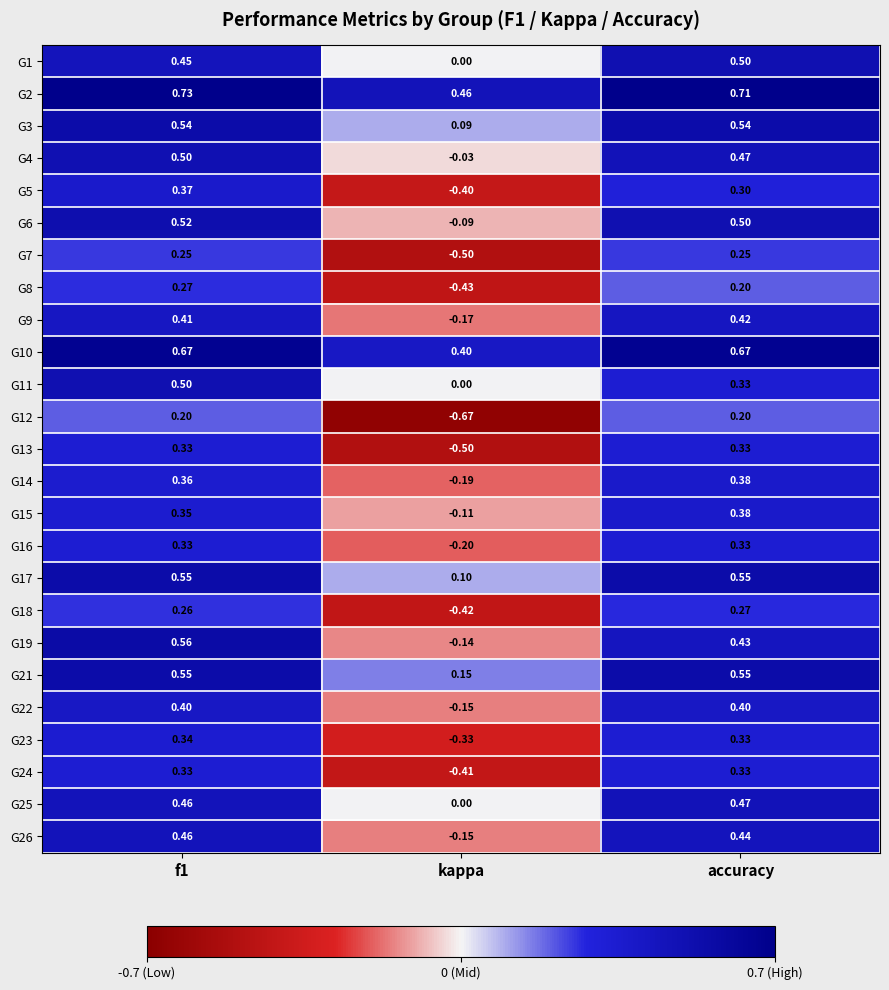

At which label does G18 reach its peak?

accuracy